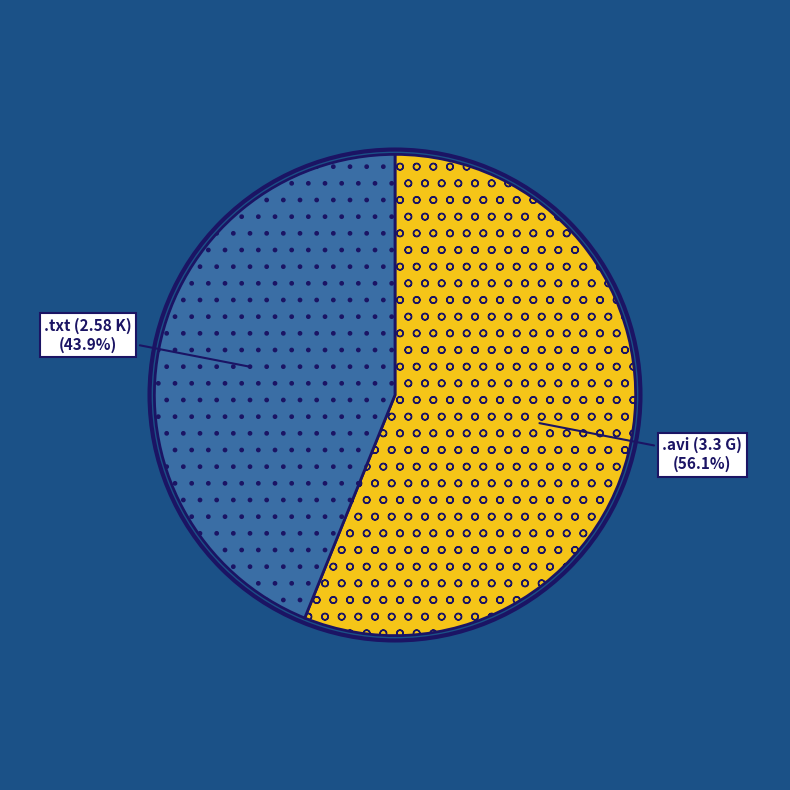

Is there a majority slice in this chart?

Yes